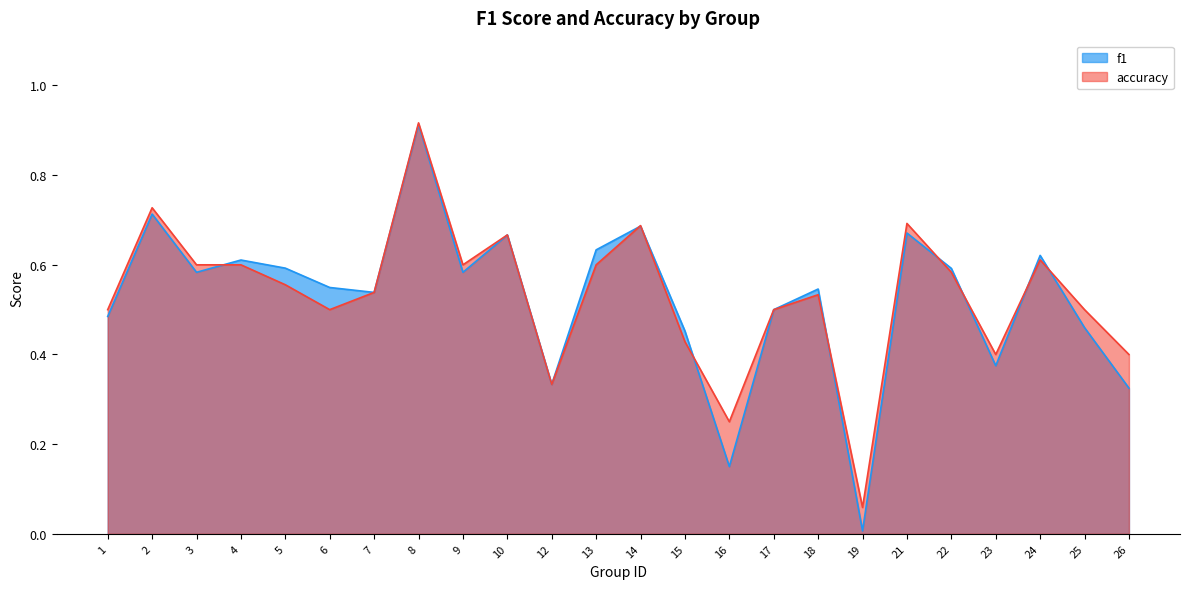

Between 19 and 15, which is larger?

15